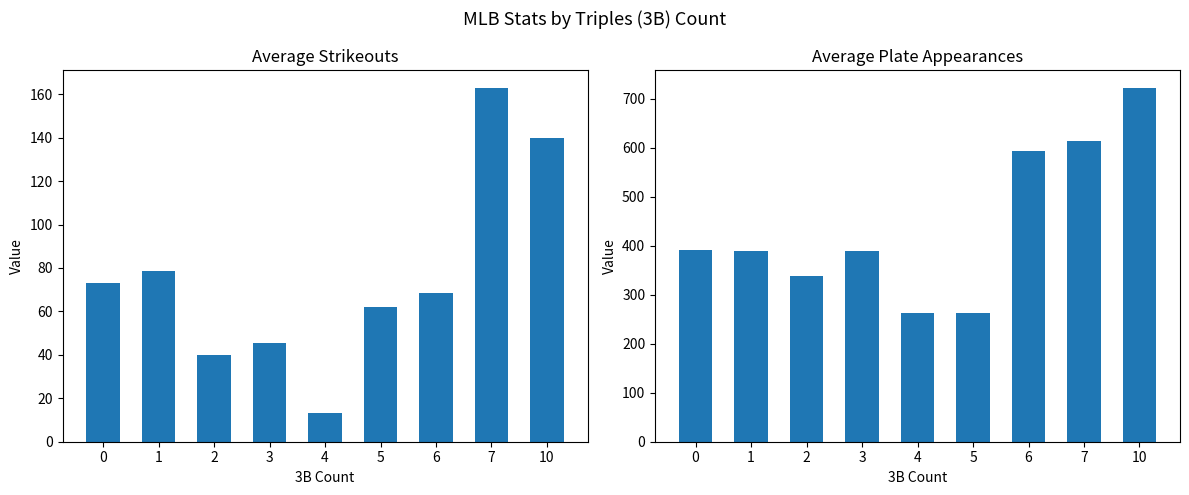

What is the difference between the second highest and second lowest values in the Avg SO series?

100.2